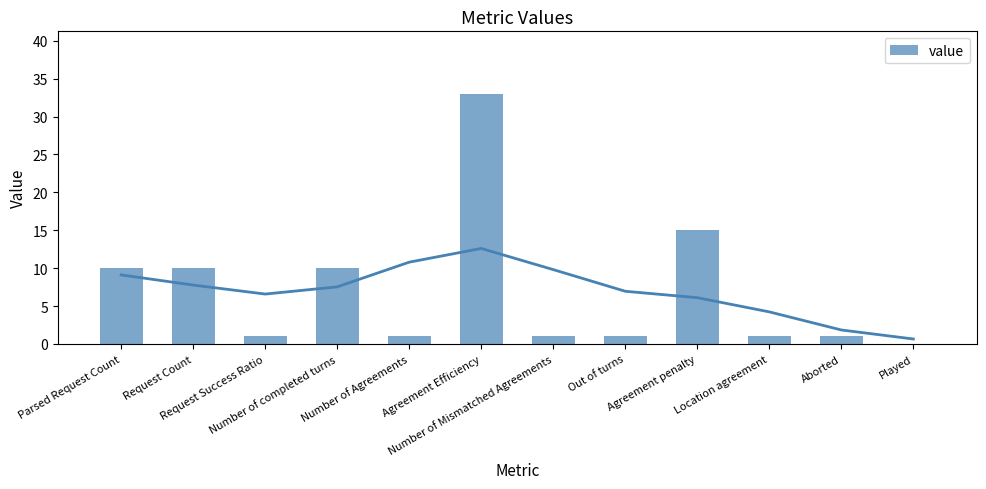

Which category has the highest value across all series?

Agreement Efficiency